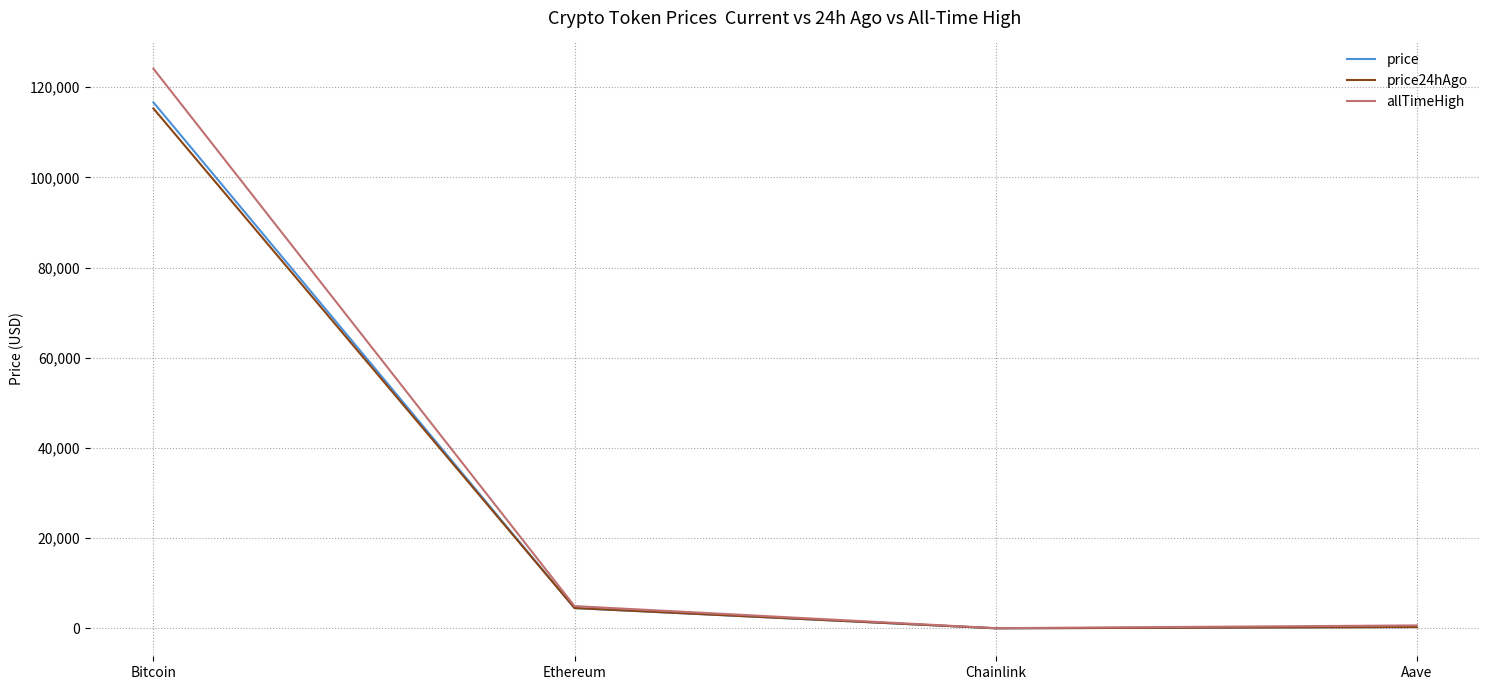

What is the spread (max minus min) of values at Ethereum?

446.6